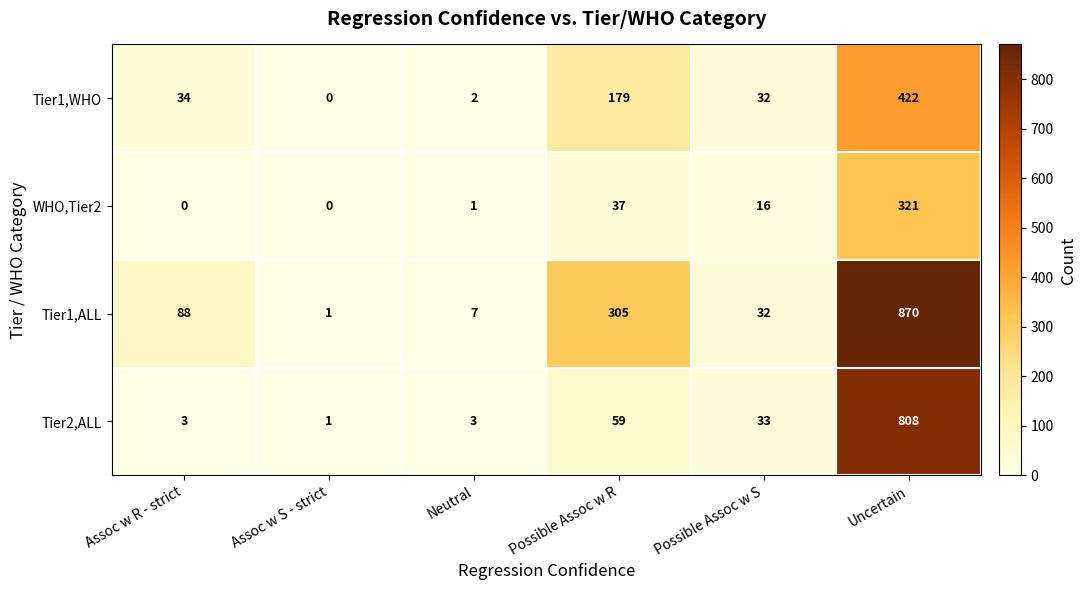

Reading left to right, extract all data points from this chart.

Tier1,WHO: Assoc w R - strict=34	Assoc w S - strict=0	Neutral=2	Possible Assoc w R=179	Possible Assoc w S=32	Uncertain=422
WHO,Tier2: Assoc w R - strict=0	Assoc w S - strict=0	Neutral=1	Possible Assoc w R=37	Possible Assoc w S=16	Uncertain=321
Tier1,ALL: Assoc w R - strict=88	Assoc w S - strict=1	Neutral=7	Possible Assoc w R=305	Possible Assoc w S=32	Uncertain=870
Tier2,ALL: Assoc w R - strict=3	Assoc w S - strict=1	Neutral=3	Possible Assoc w R=59	Possible Assoc w S=33	Uncertain=808